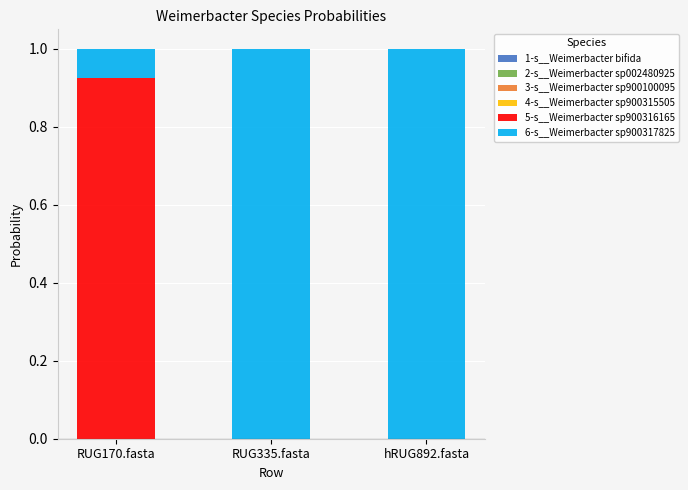

What is the total value across all series at hRUG892.fasta?

1.0